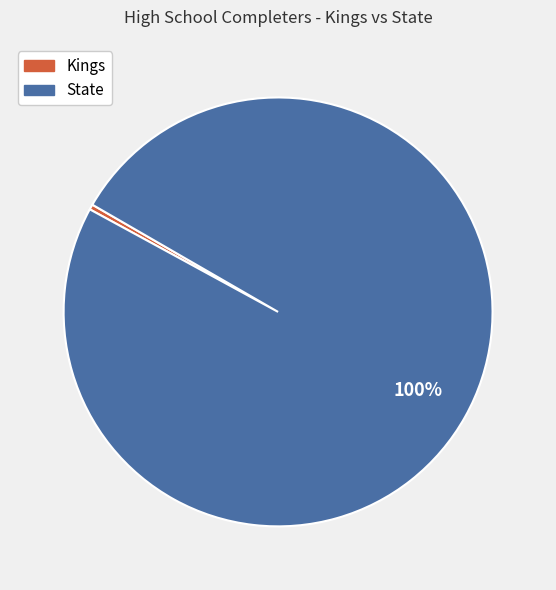

Combined, do Kings and State account for over 50%?

Yes